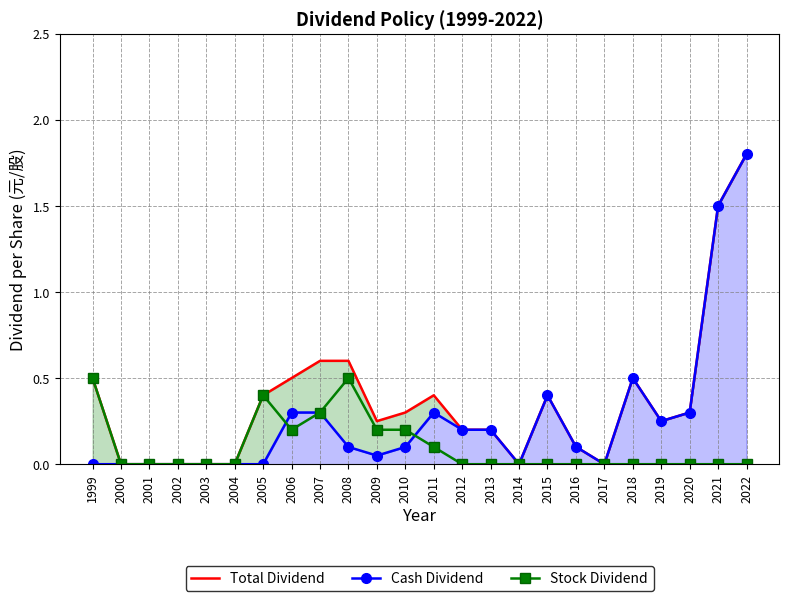

True or false: Cash Dividend and Total Dividend intersect in this chart.

False